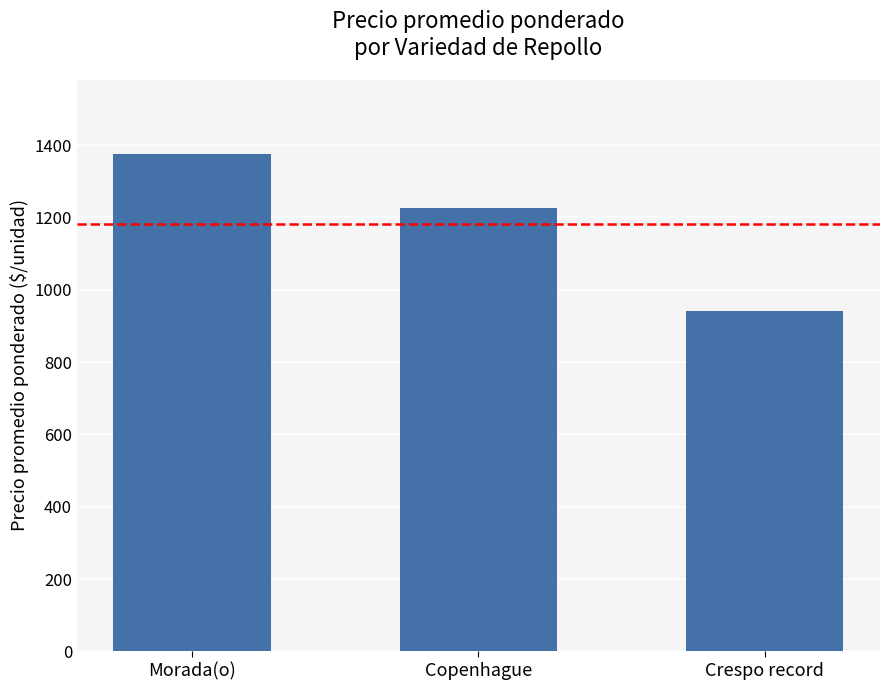

What is the value of the 3rd bar from the left?

941.7